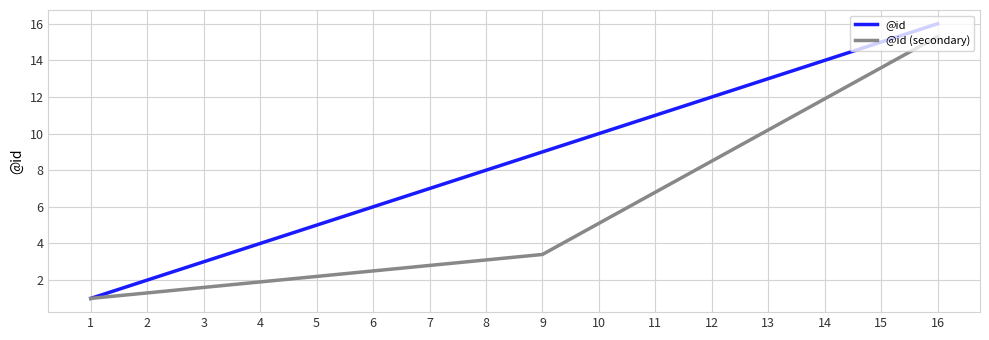

True or false: @id has a value of 8.0 at 8.

True